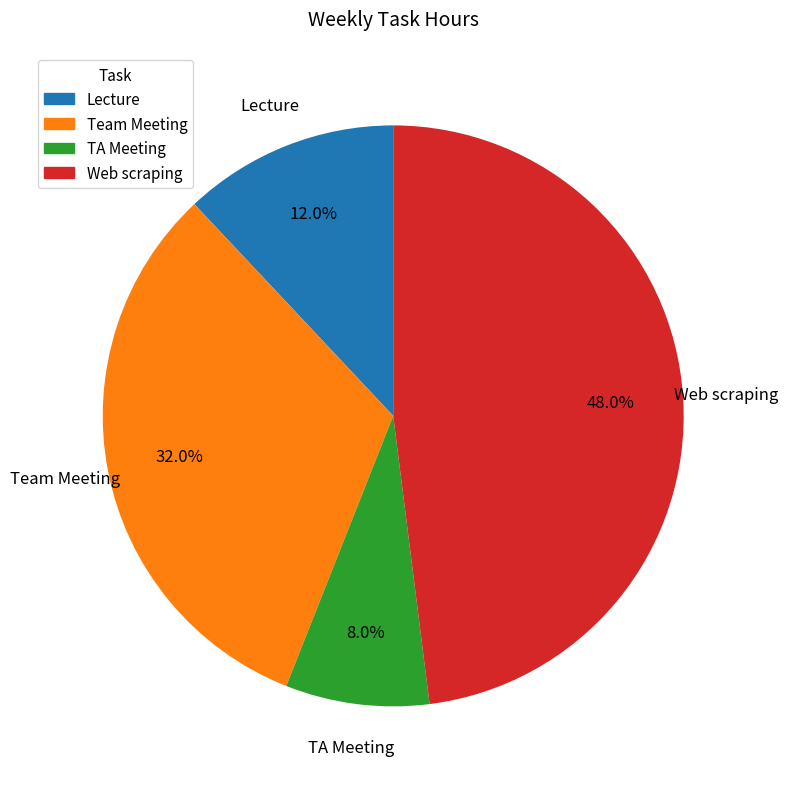

To the nearest percent, what is the difference between the TA Meeting and Team Meeting slice percentages?

24%